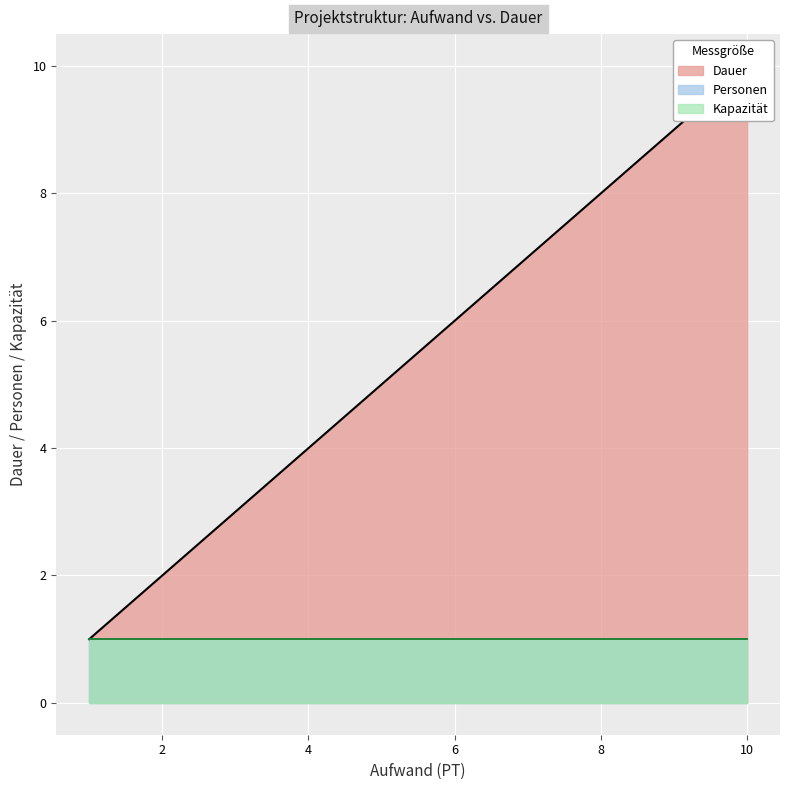

Which series has the widest spread of values?

Dauer